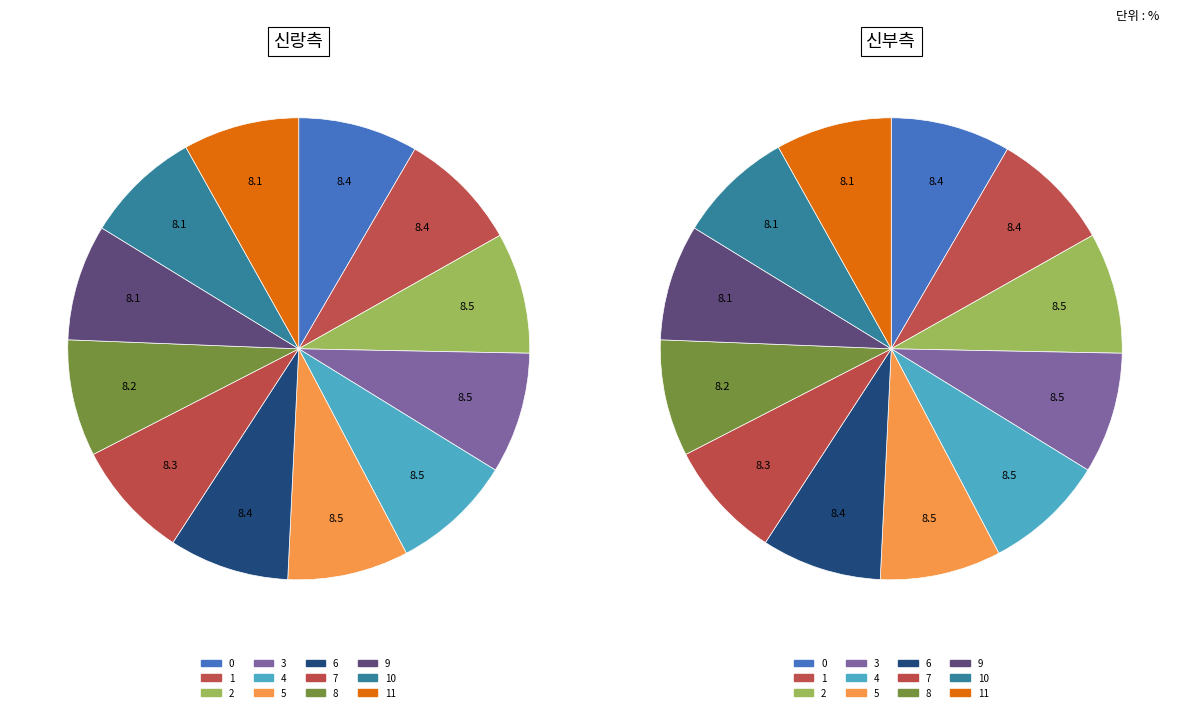

Which category has the biggest portion of the pie?

4